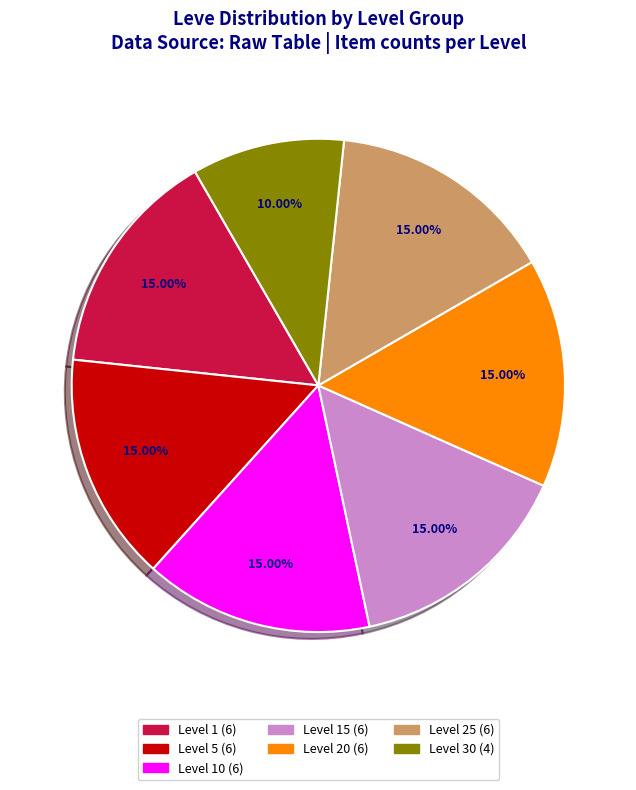

Is there any slice that represents more than half of the pie?

No